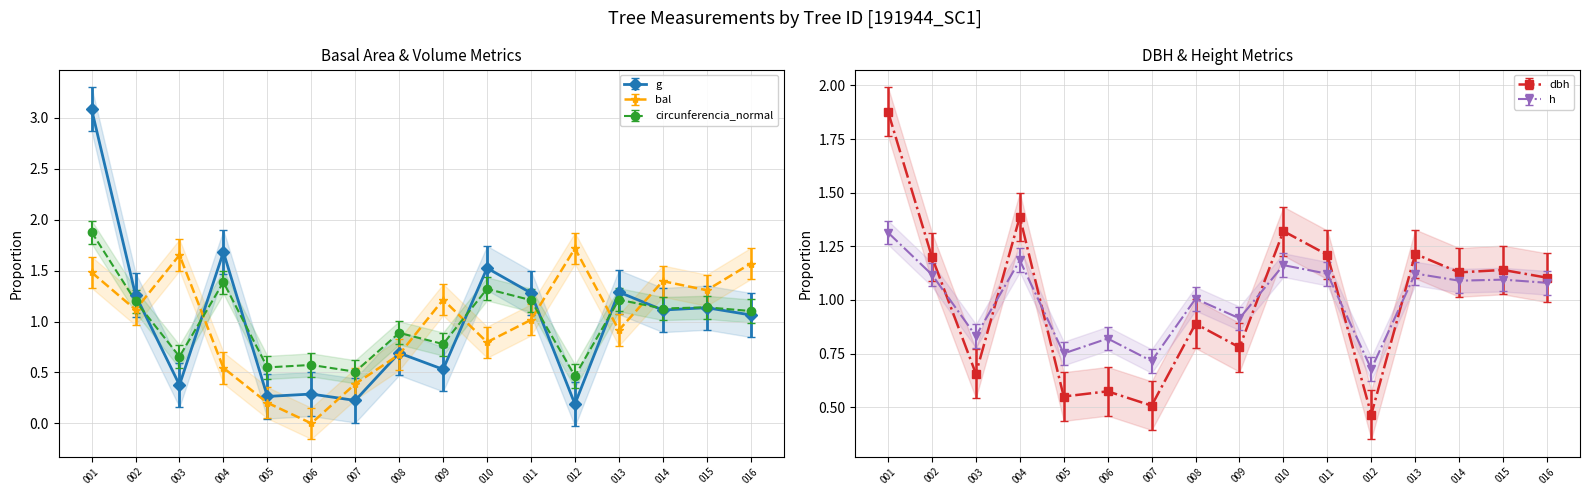

What is the difference between the maximum and minimum values in the bal series?

1.7